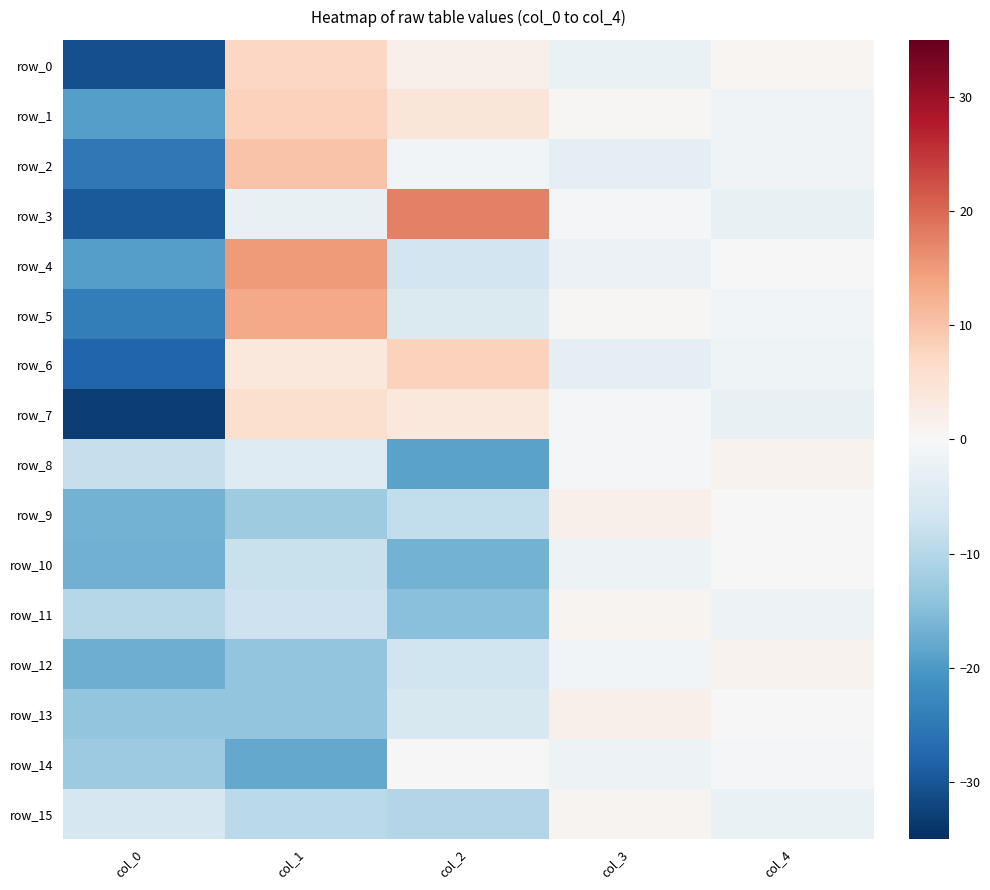

What is the difference between the maximum and minimum values in the row_3 series?

46.9